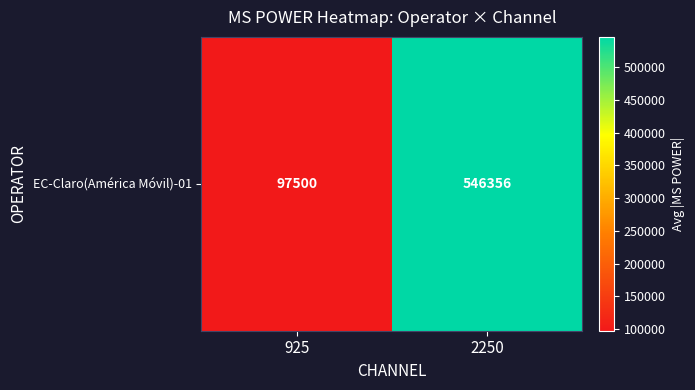

Which label corresponds to the smallest value in the chart?

925